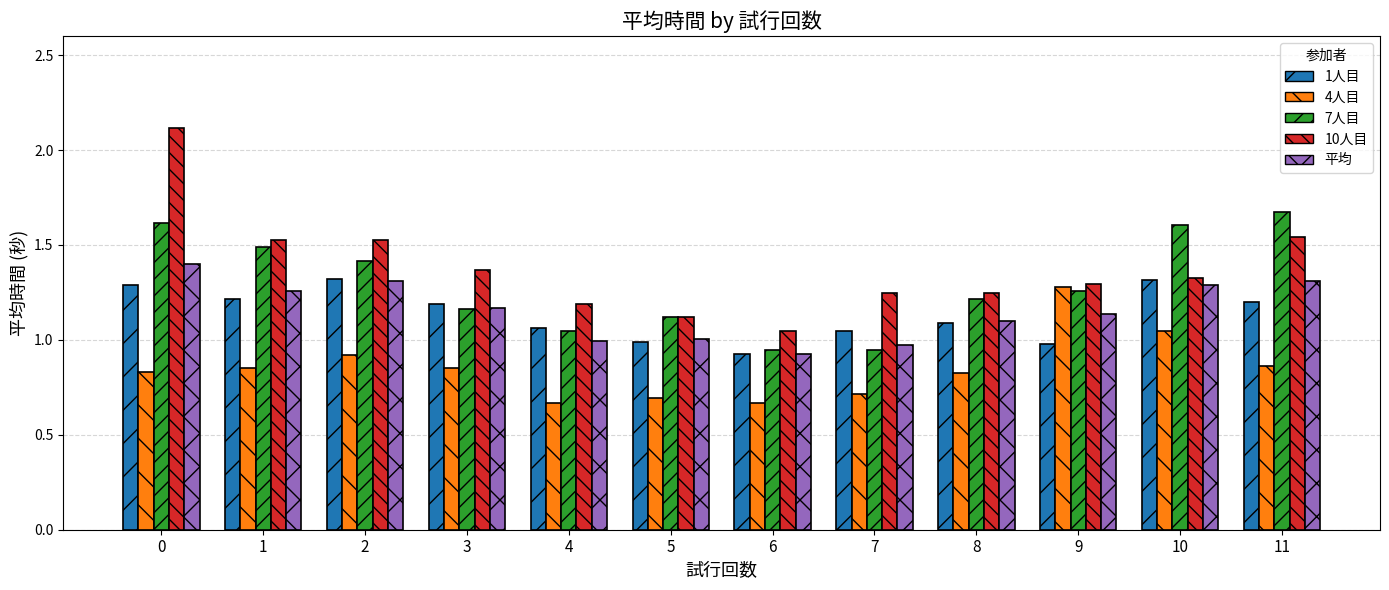

What is the sum of the 1人目 values at 10 and 8?

2.4